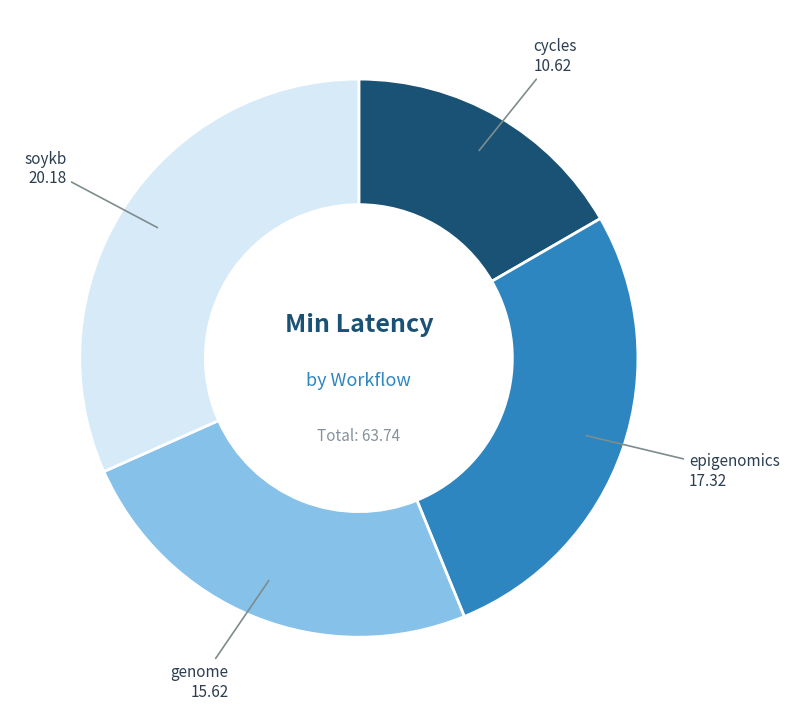

Is there a majority slice in this chart?

No